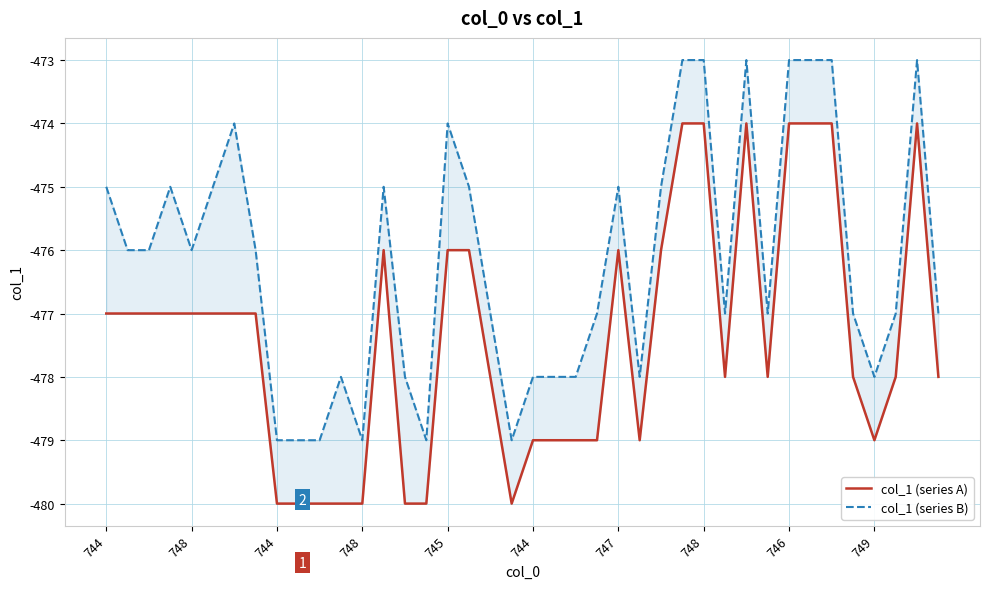

True or false: col_1 (series A) has more than 0 interior local peaks.

True